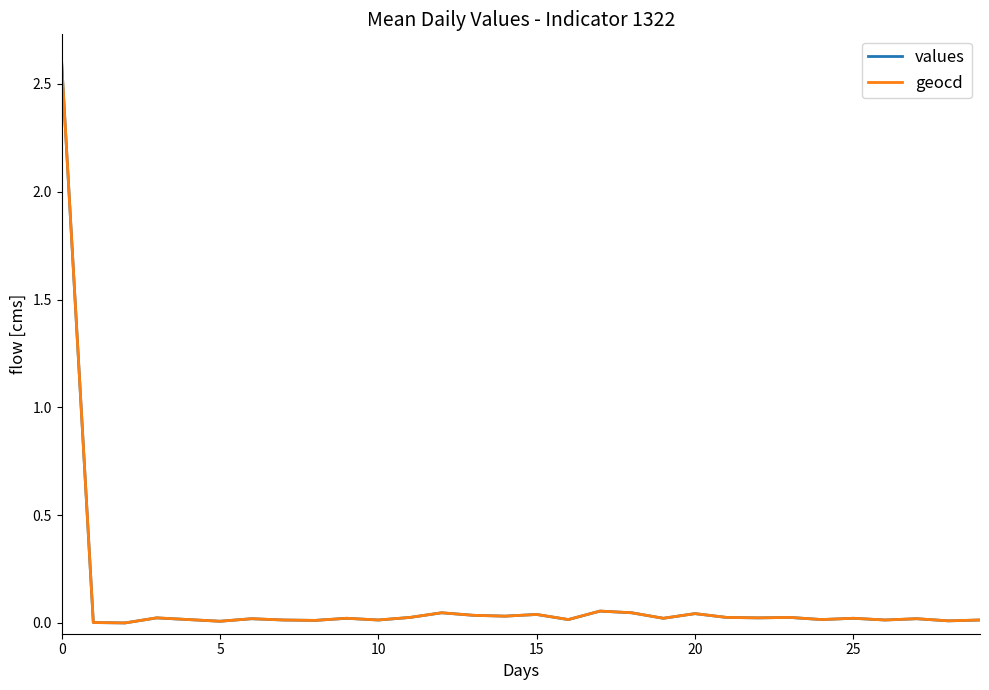

What is the maximum value shown in the chart?

2.6